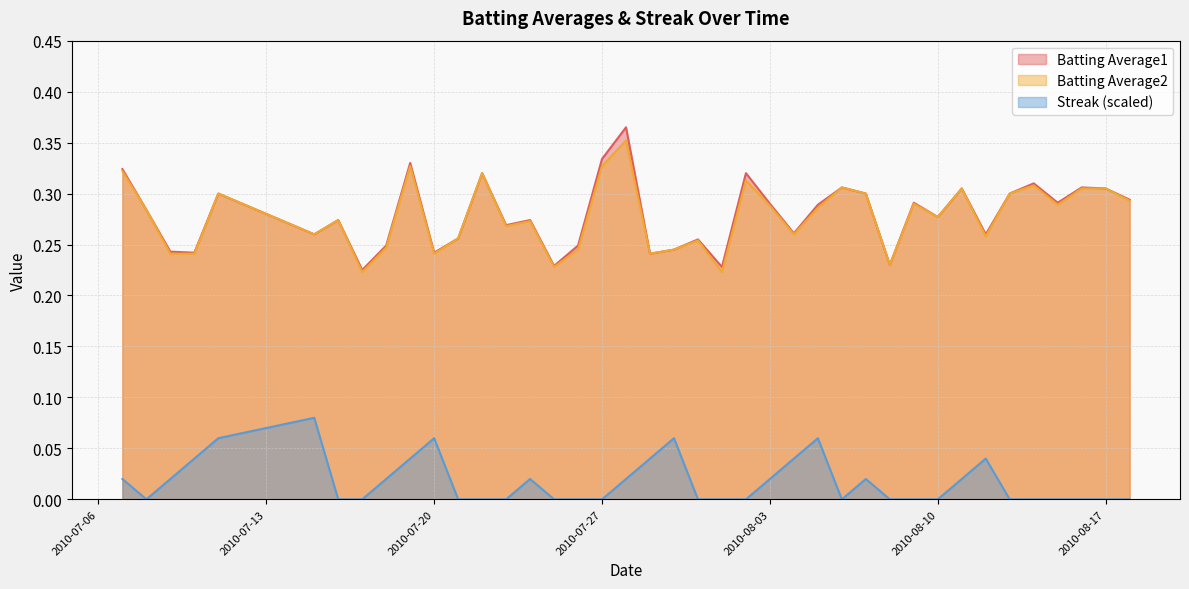

How many lines are shown in the chart?

3